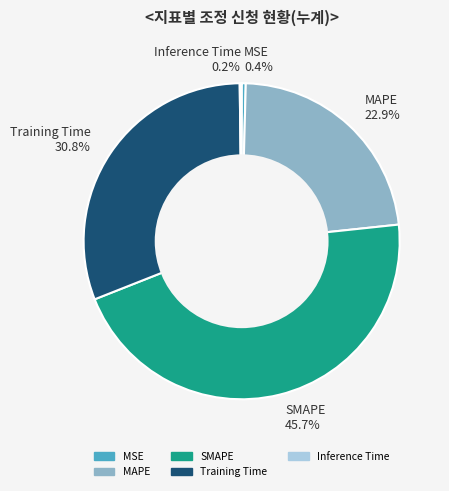

What portion of the pie excludes MAPE 22.9%?

77.1%